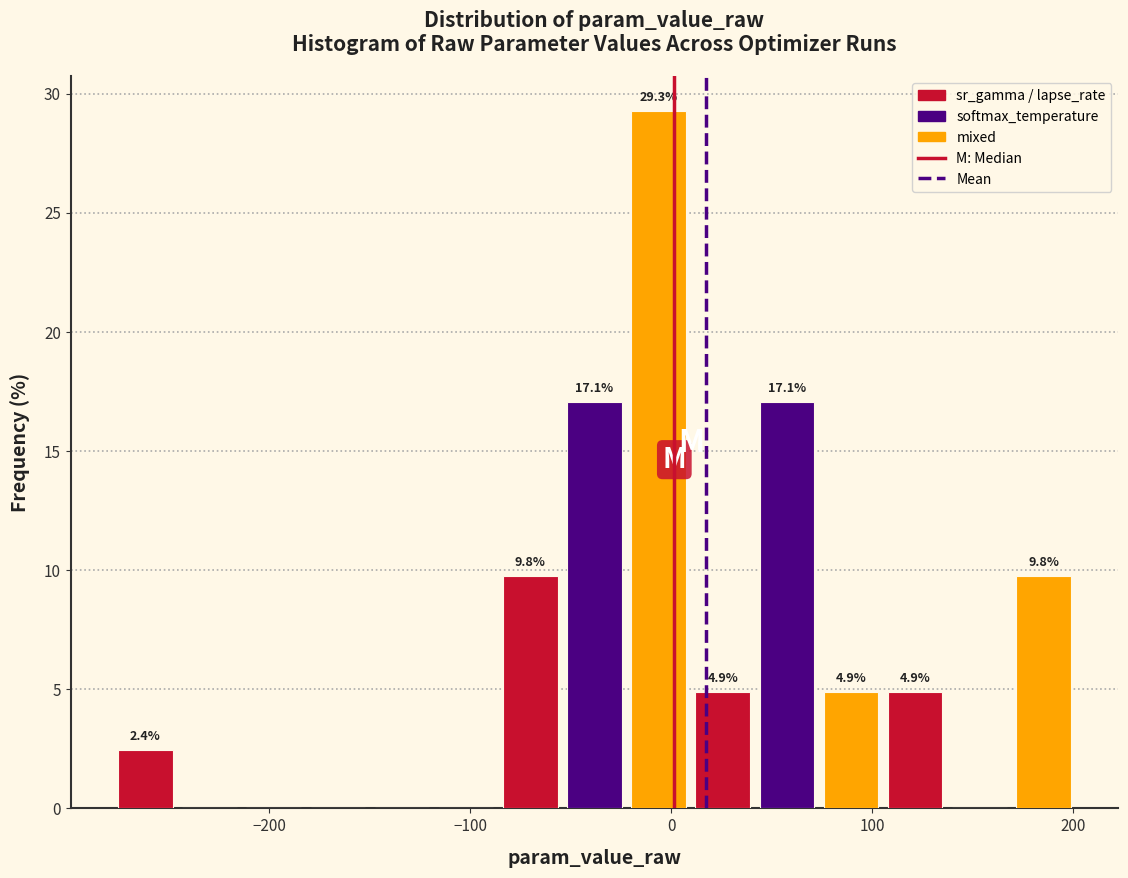

Read against the x-axis, roughly where is the centre of the tallest bar?

-10